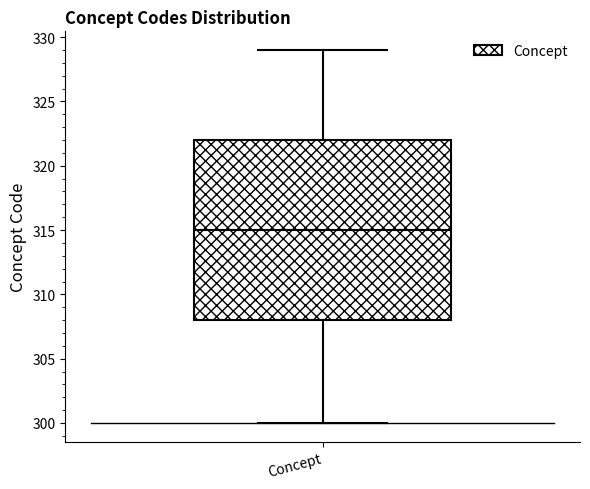

Read this box plot against the y-axis: the position of the median line, the range covered by the box, and the ends of both whiskers. The values are not printed on the chart, so give them approximately, as read against the axis.

median 315, box 308 to 322, whiskers 300 to 329